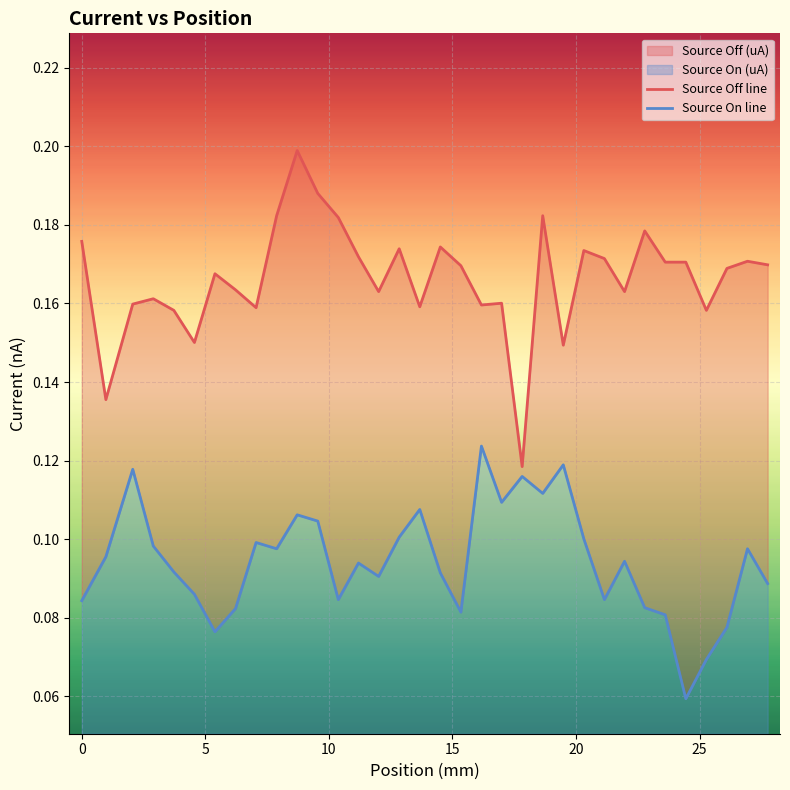

How many interior local peaks does the Source Off (uA) series have?

10